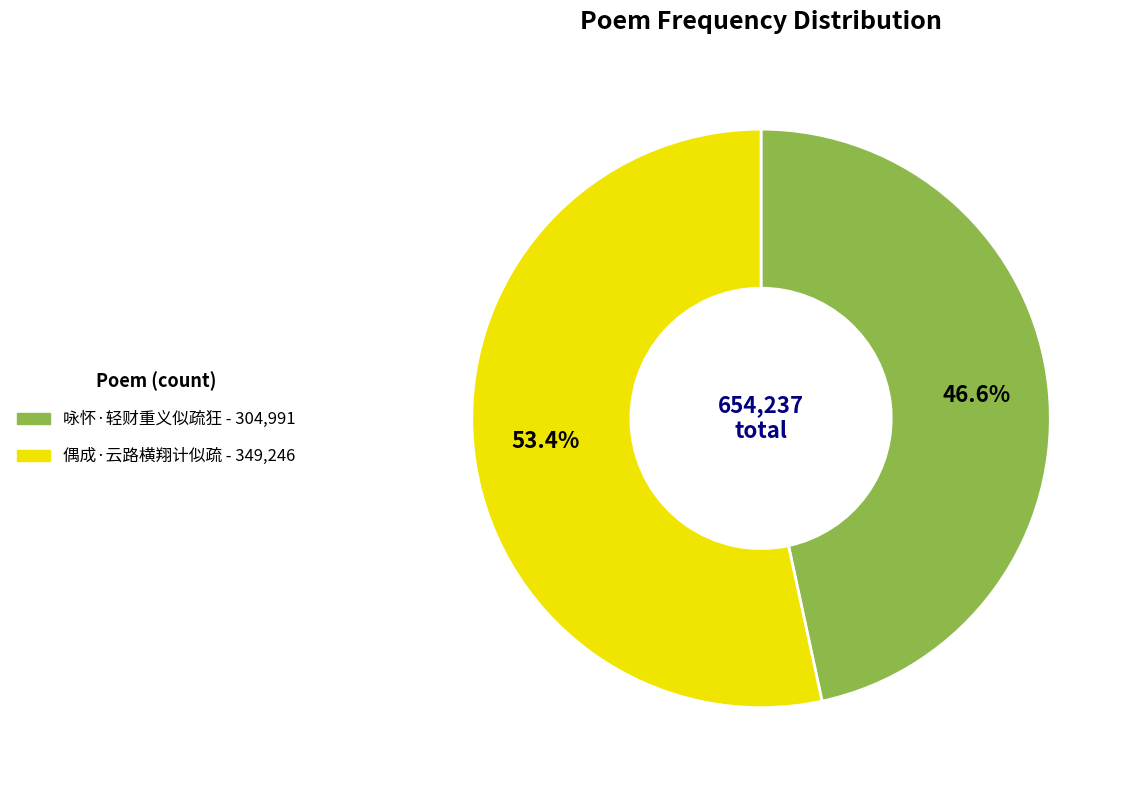

Is it true that 咏怀·轻财重义似疏狂 is 47% of the pie?

True